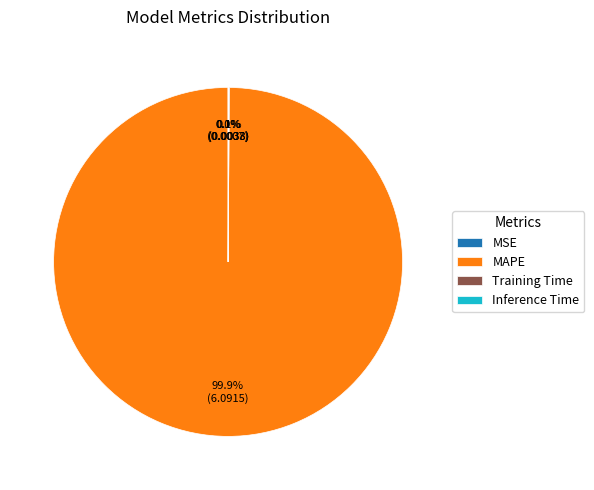

Is there a majority slice in this chart?

Yes